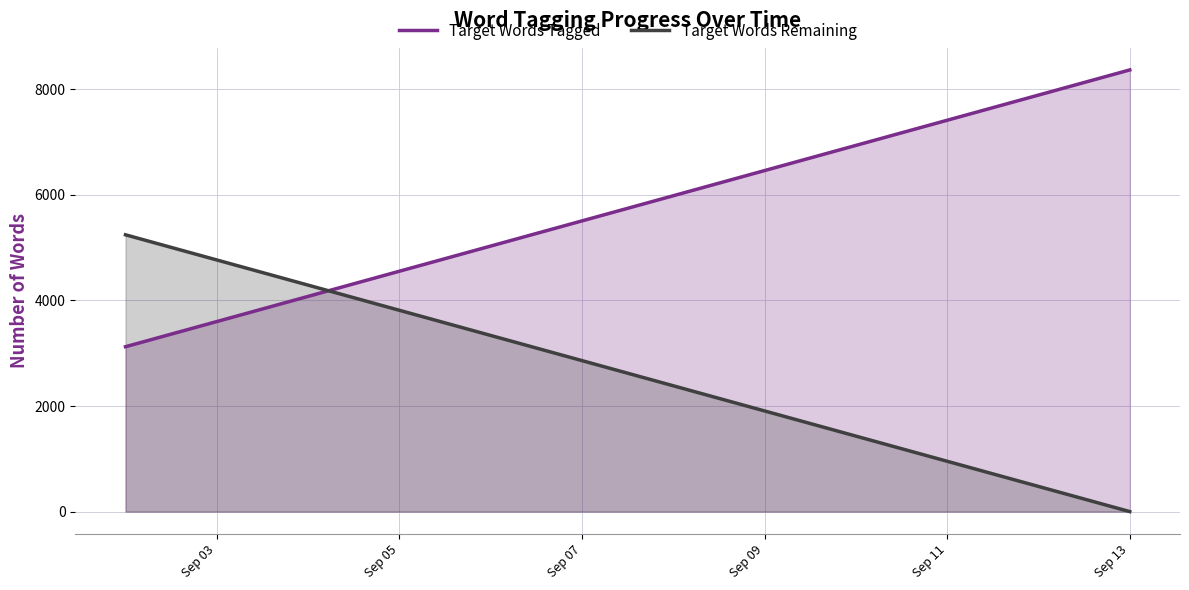

Rank the series by their average value, from lowest to highest.

Target Words Remaining, Target Words Tagged